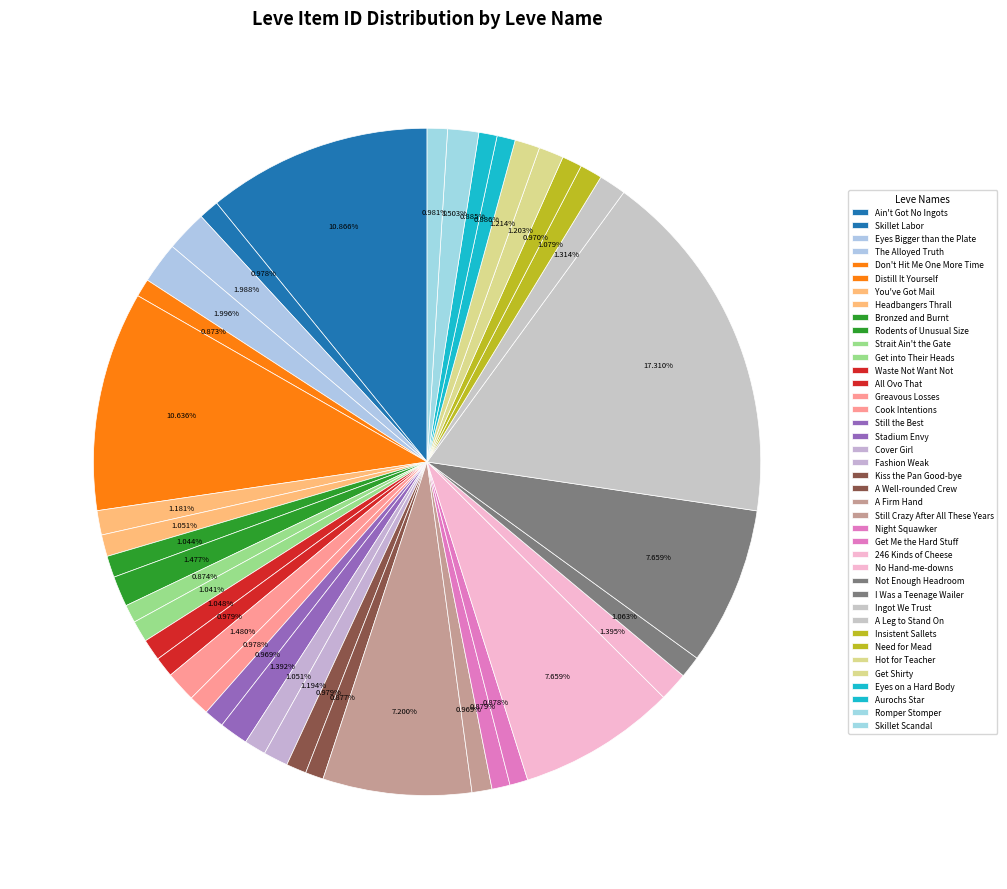

Which has a higher value, Insistent Sallets or Get Me the Hard Stuff?

Insistent Sallets